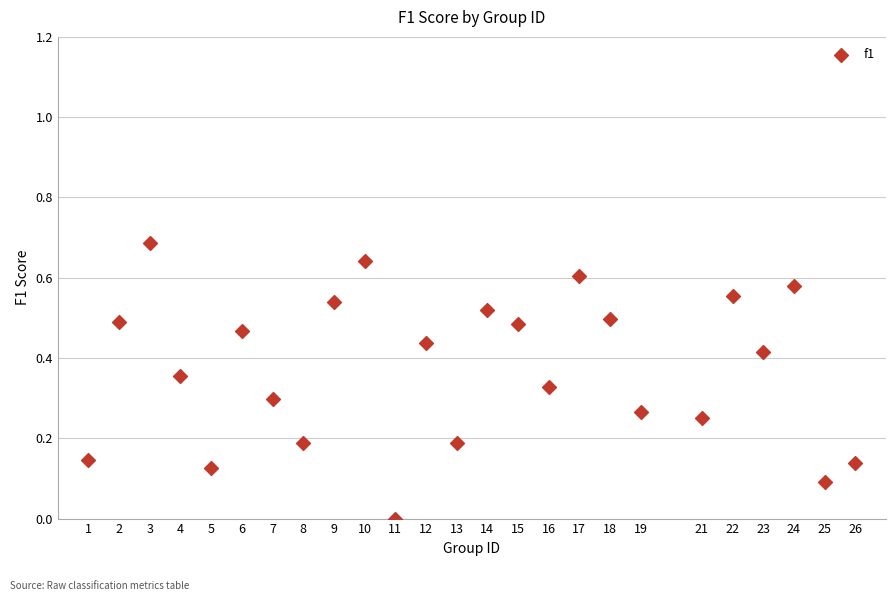

Count the number of points in this scatter plot.

25